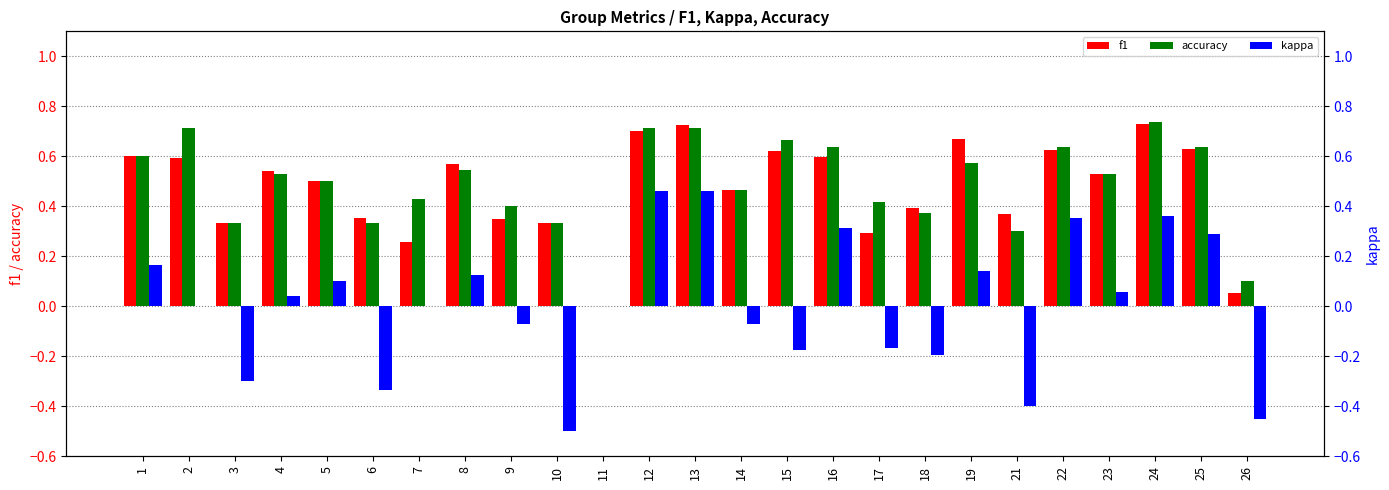

Where does the kappa series first go above 0?

1